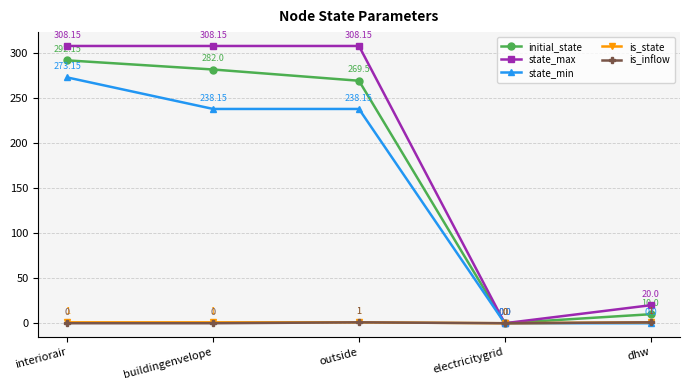

How many values in the state_max series exceed 308?

3